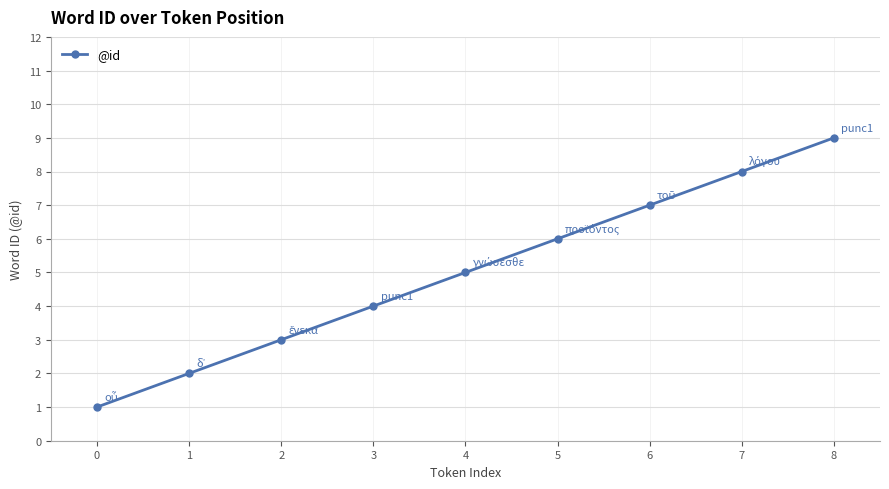

Reading left to right, extract all data points from this chart.

0=1	1=2	2=3	3=4	4=5	5=6	6=7	7=8	8=9